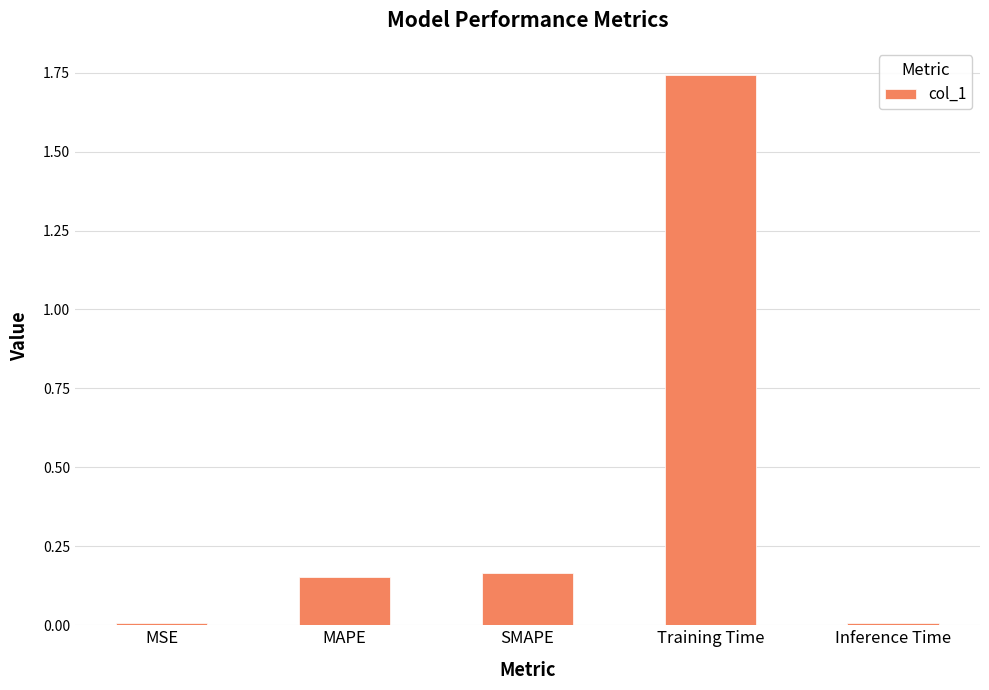

Are the bars grouped side by side (vs. stacked)?

No